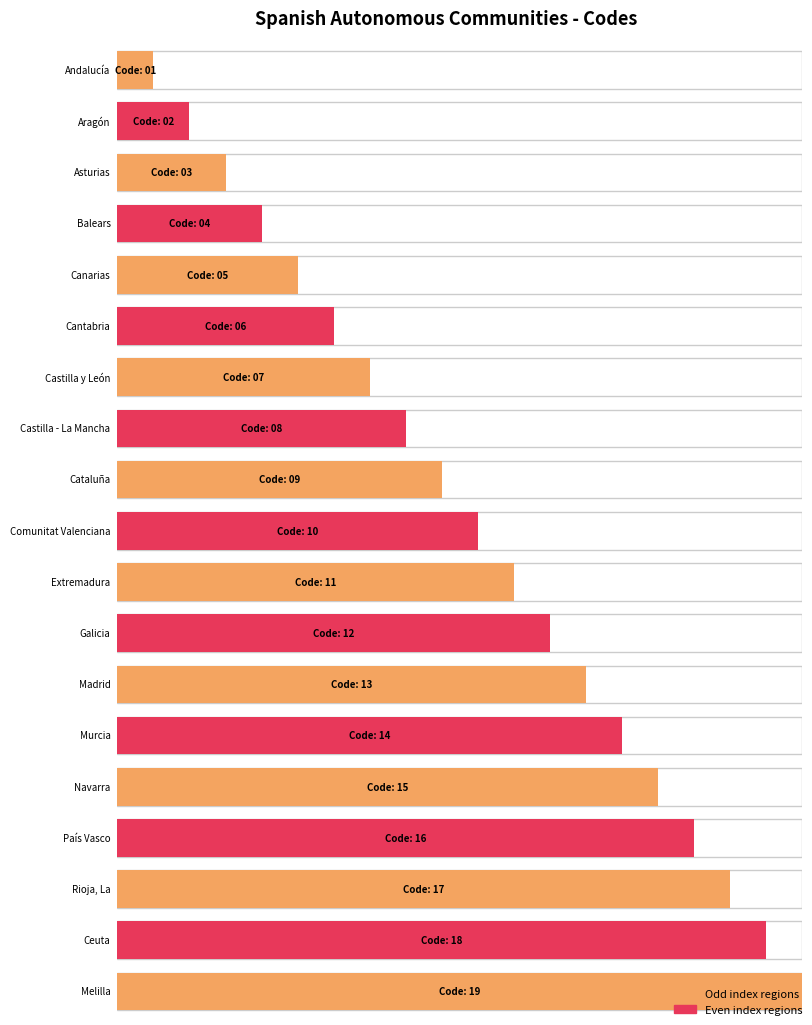

Reading left to right, extract all data points from this chart.

Andalucía=1	Aragón=2	Asturias=3	Balears=4	Canarias=5	Cantabria=6	Castilla y León=7	Castilla - La Mancha=8	Cataluña=9	Comunitat Valenciana=10	Extremadura=11	Galicia=12	Madrid=13	Murcia=14	Navarra=15	País Vasco=16	Rioja, La=17	Ceuta=18	Melilla=19